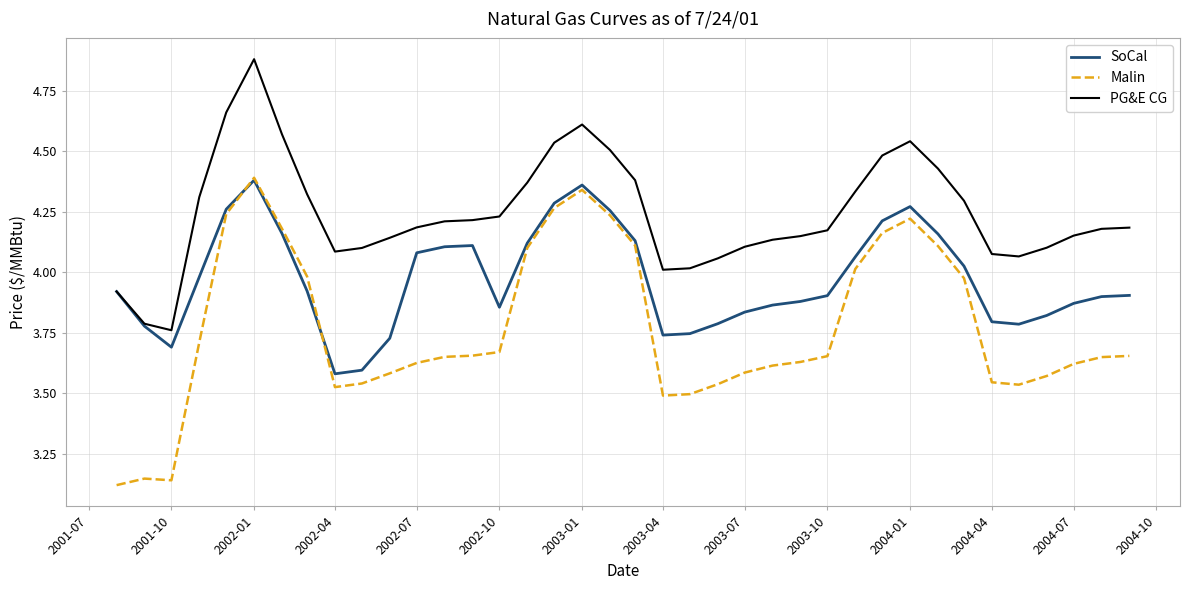

Which series has the largest total across all categories?

PG&E CG